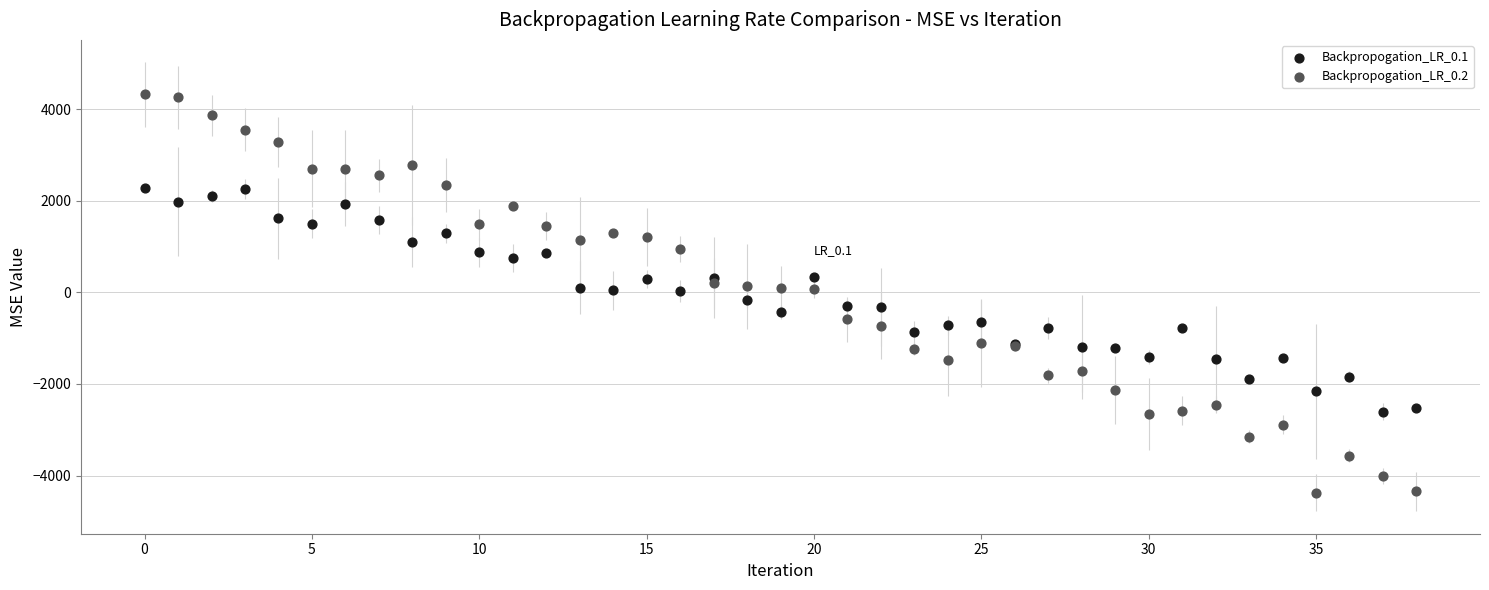

Which series reaches the minimum Y coordinate?

Backpropogation_LR_0.2